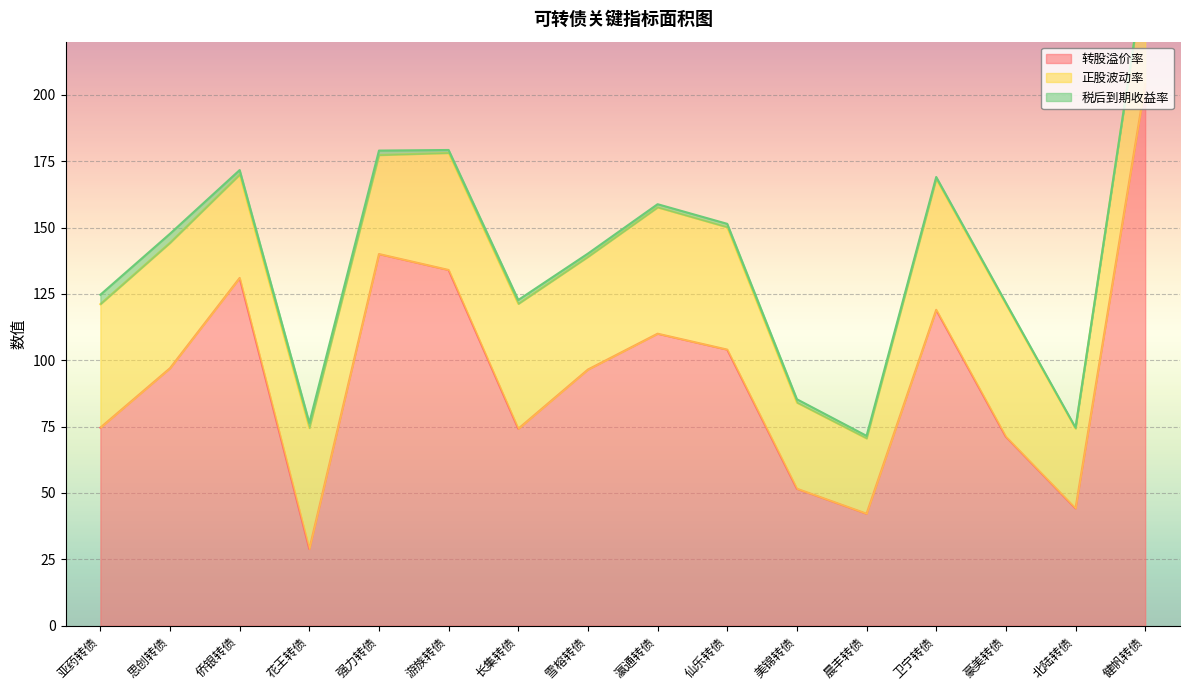

Reading left to right, list all the values displayed in this chart.

转股溢价率: 74.6	97.0	131.0	28.9	140.0	134.0	74.2	96.5	110.0	104.0	51.6	42.2	119.0	71.2	44.2	204.0
正股波动率: 46.5	47.2	38.9	45.6	37.3	44.1	47.0	42.5	47.6	46.1	32.5	28.4	49.3	50.0	30.1	43.5
税后到期收益率: 3.5	3.4	1.7	2.0	1.7	1.1	1.4	1.2	1.2	1.3	1.3	0.9	0.7	0.5	0.3	0.1